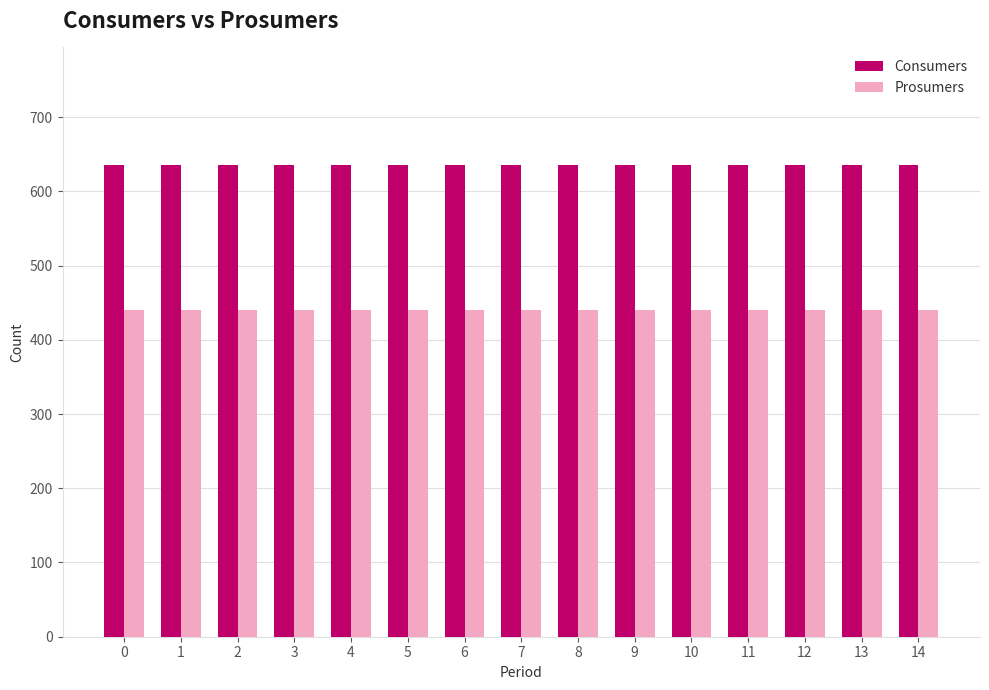

Are the bars grouped side by side (vs. stacked)?

Yes